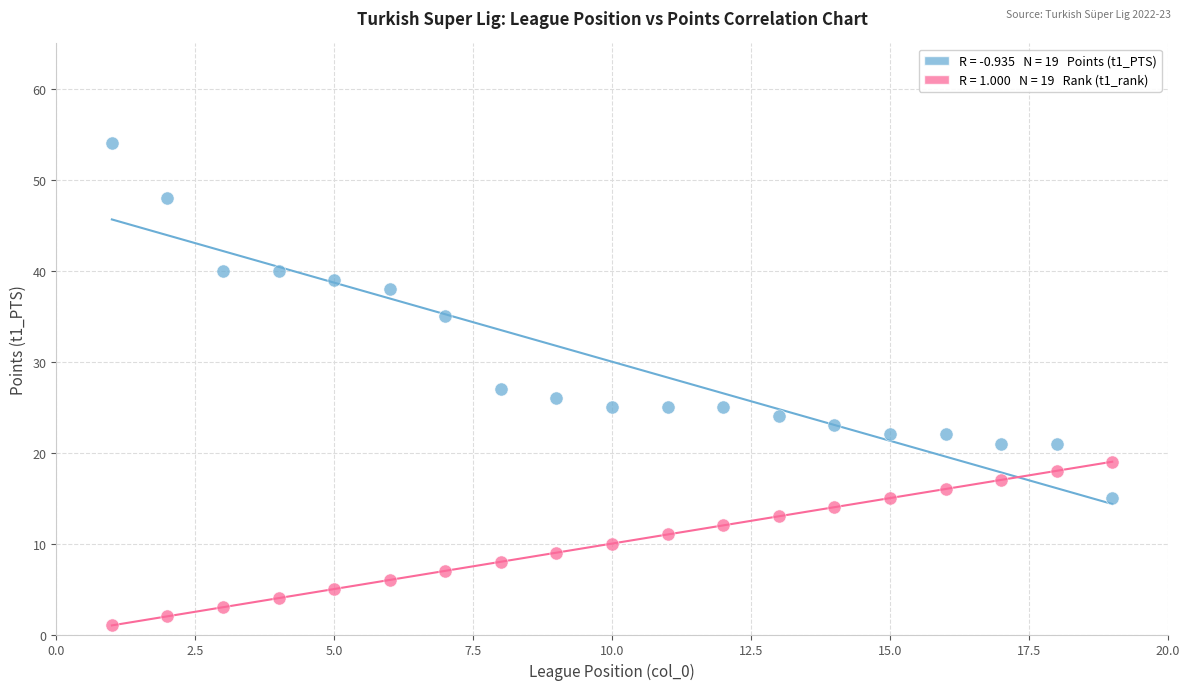

Across all data points, what is the range of Y values (max minus min)?

53